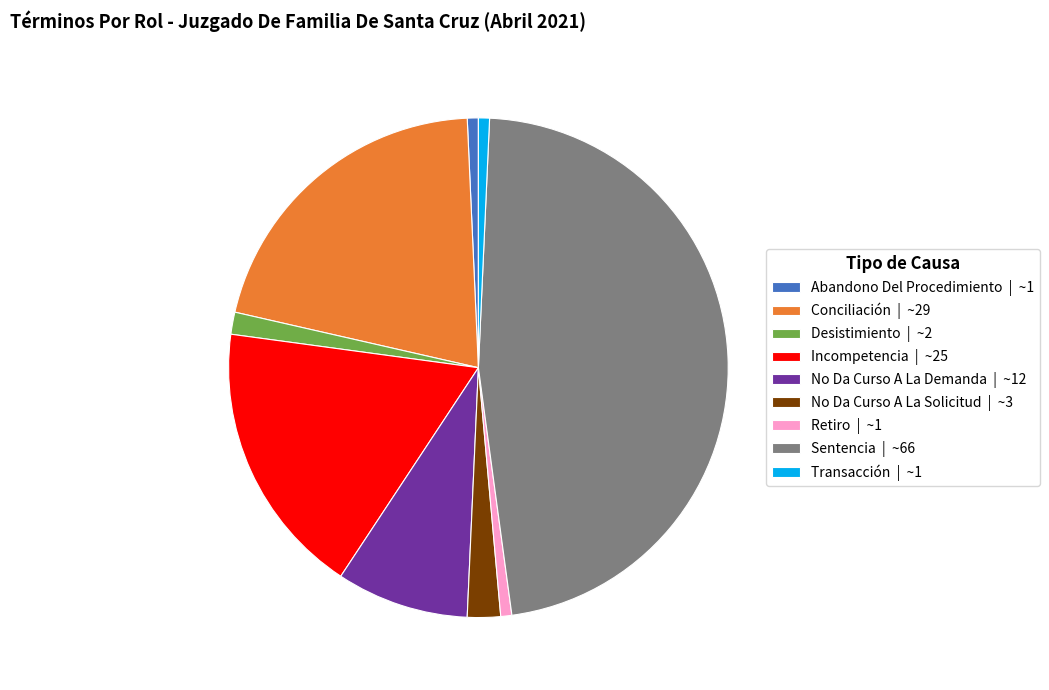

Do Sentencia | ~66 and Incompetencia | ~25 together represent more than half of the pie?

Yes